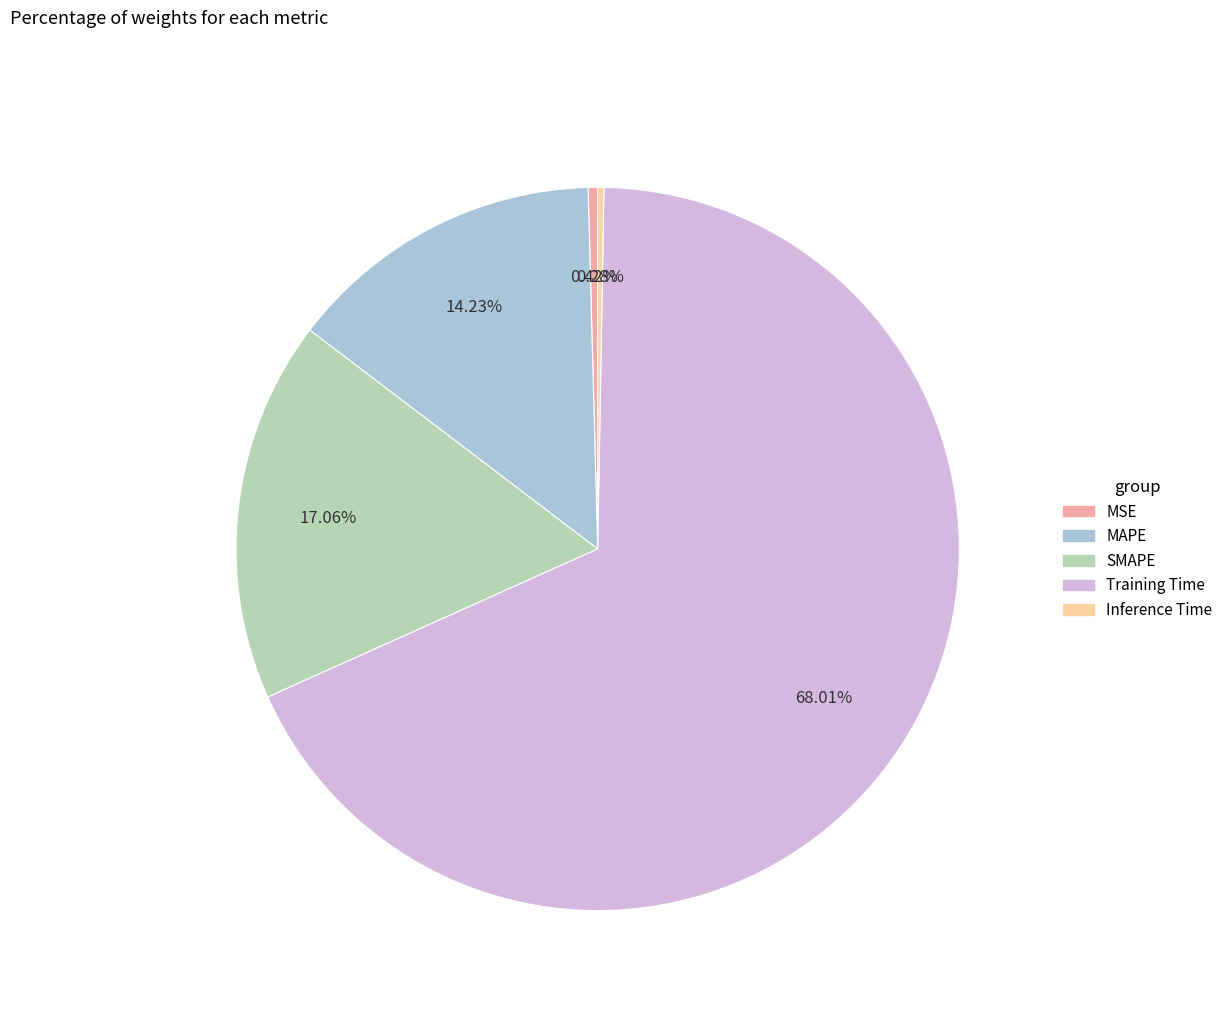

Which slice is the largest?

Training Time